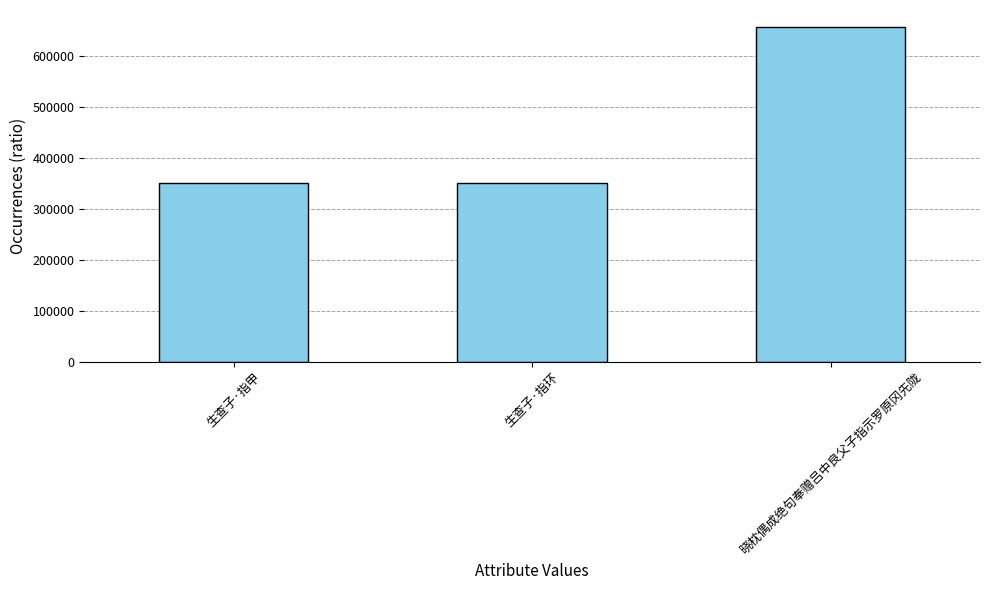

What is the difference between the values at 生查子·指甲 and 生查子·指环?

161